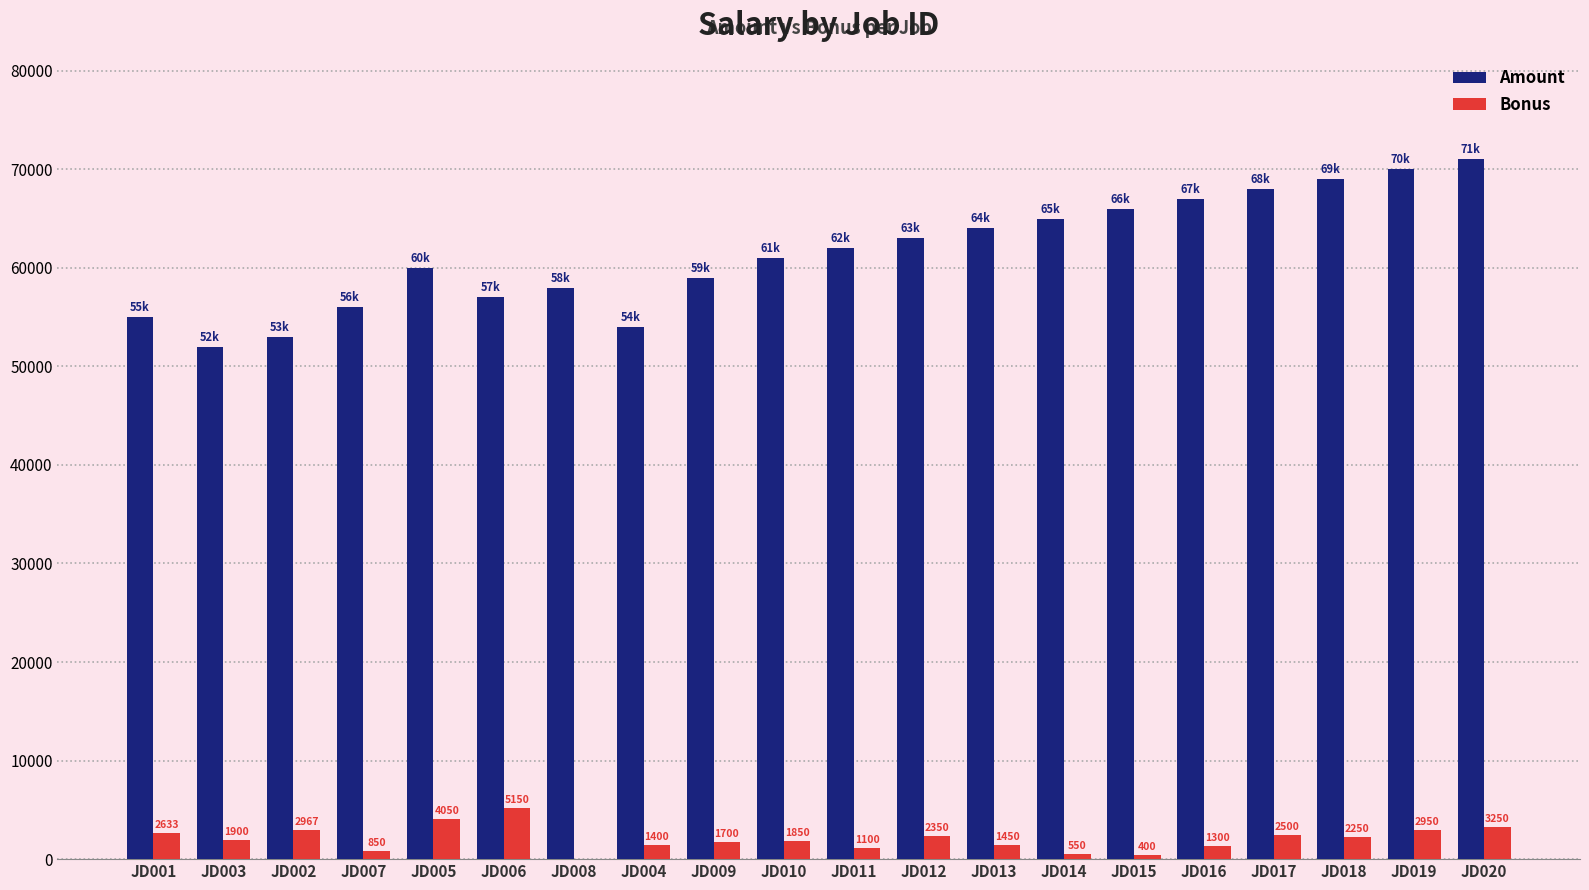

Count the number of categories in the chart.

20